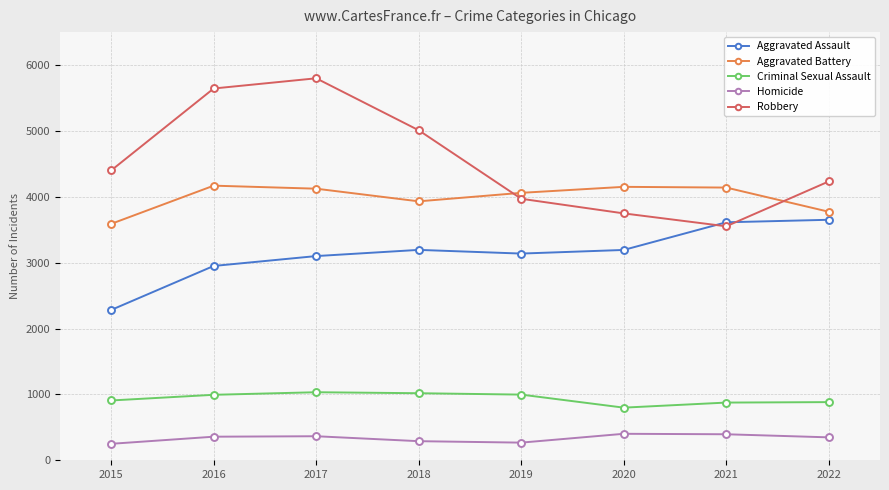

How many interior local peaks does the Robbery series have?

1